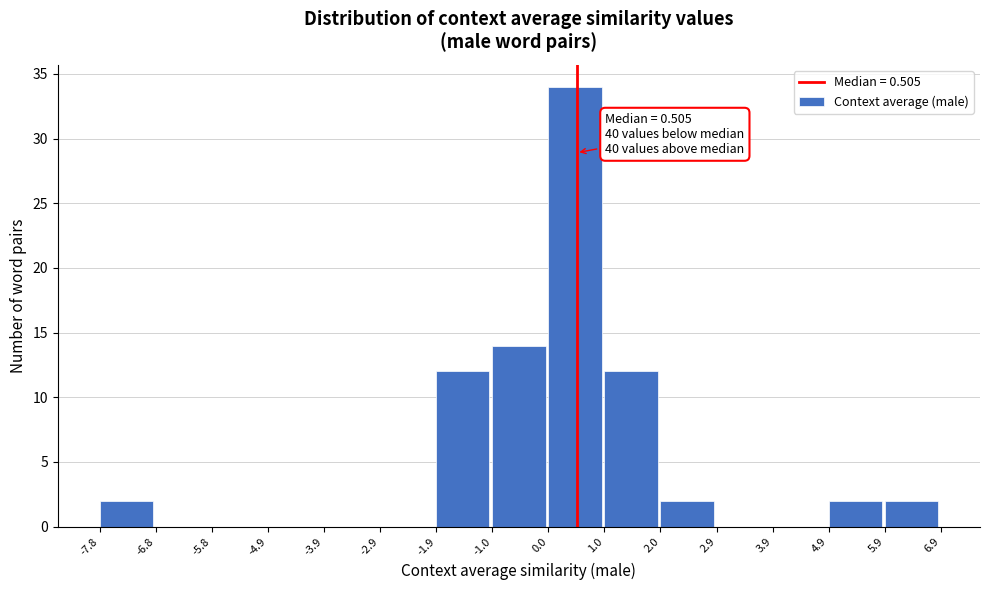

Over which range of the x-axis is the bar tallest?

0.0 to 1.0